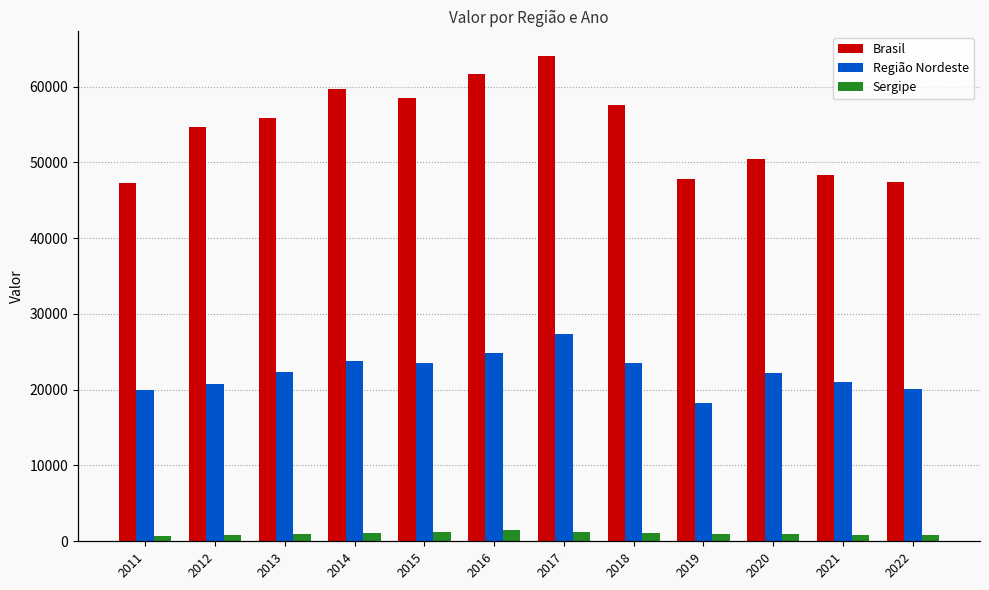

The Brasil series shows 47765 at 2019. True or false?

True